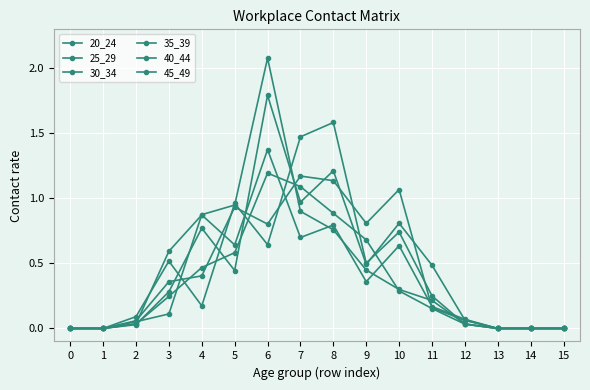

List the series in order of their peak value, lowest first.

35_39, 20_24, 25_29, 45_49, 40_44, 30_34